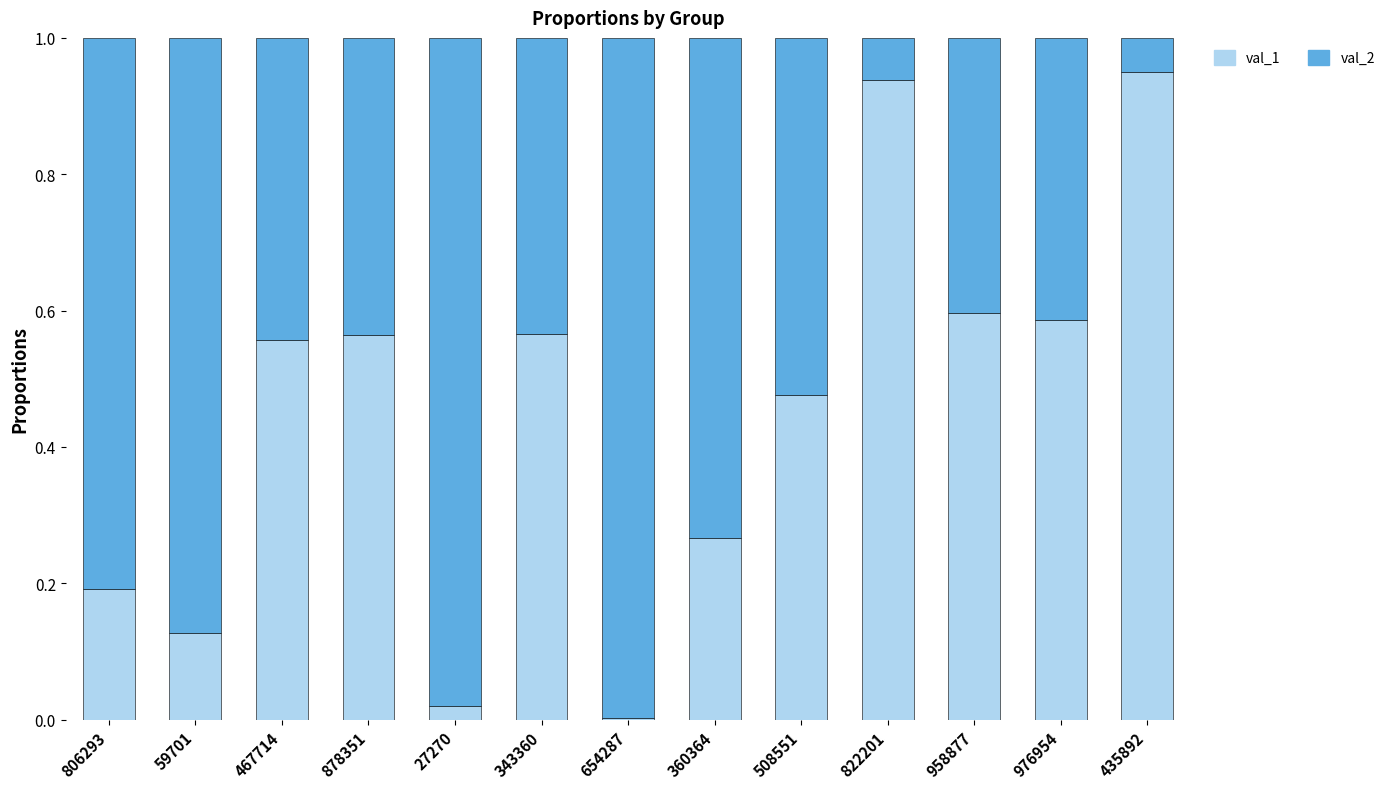

What are all the series names shown in the legend?

val_1, val_2